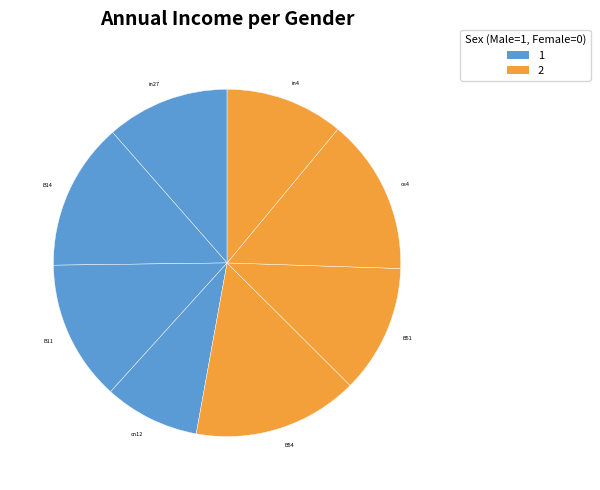

Is B51 the majority of the pie?

No